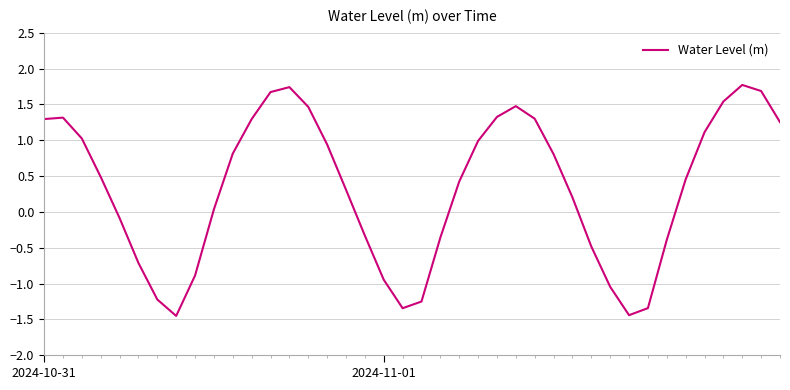

What is the greatest value displayed?

1.8